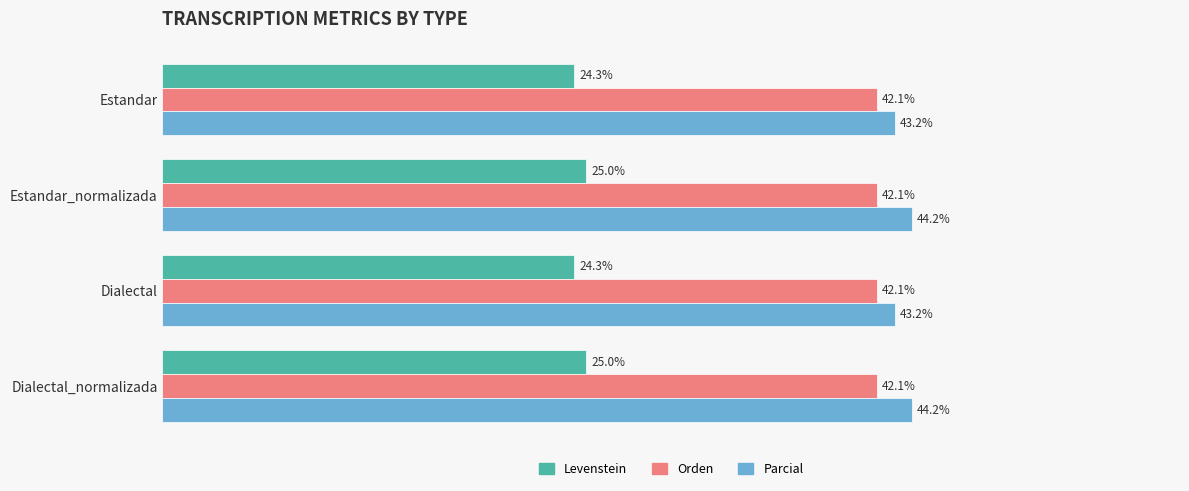

Which series has the largest total across all categories?

Parcial